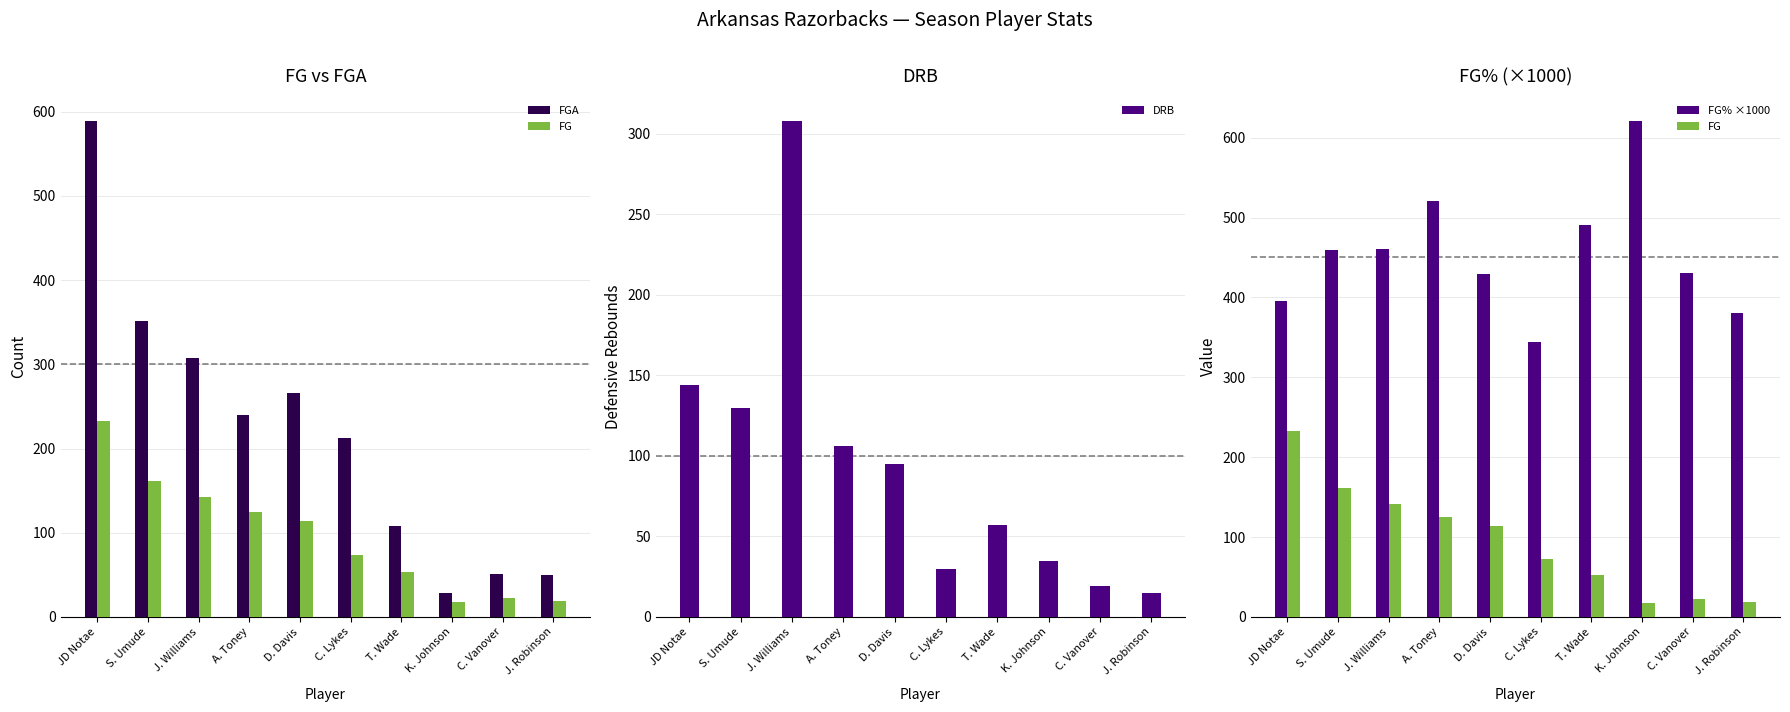

How many distinct data groups are displayed?

4